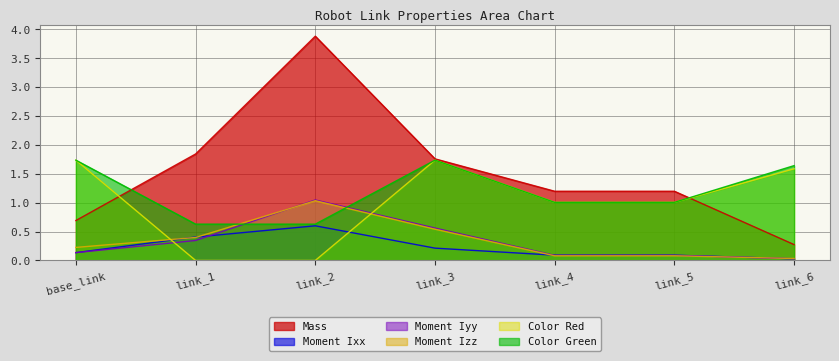

What is the value of the Color Red point at the 6th from the left?

1.0